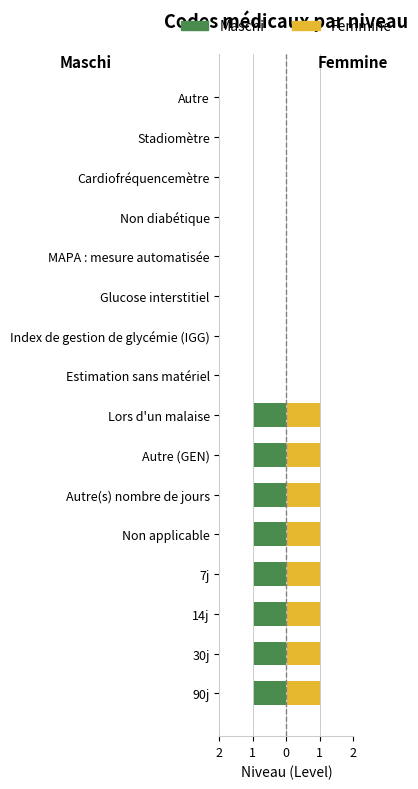

Are the bars grouped side by side (vs. stacked)?

Yes